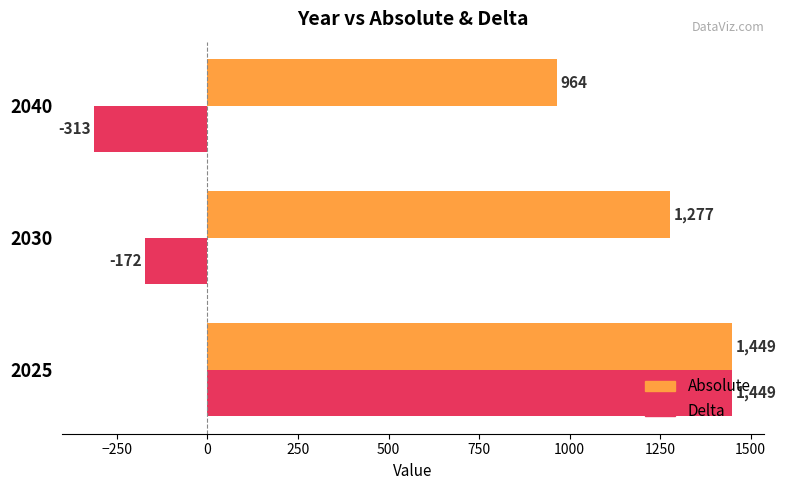

At which label does Delta reach its peak?

2025